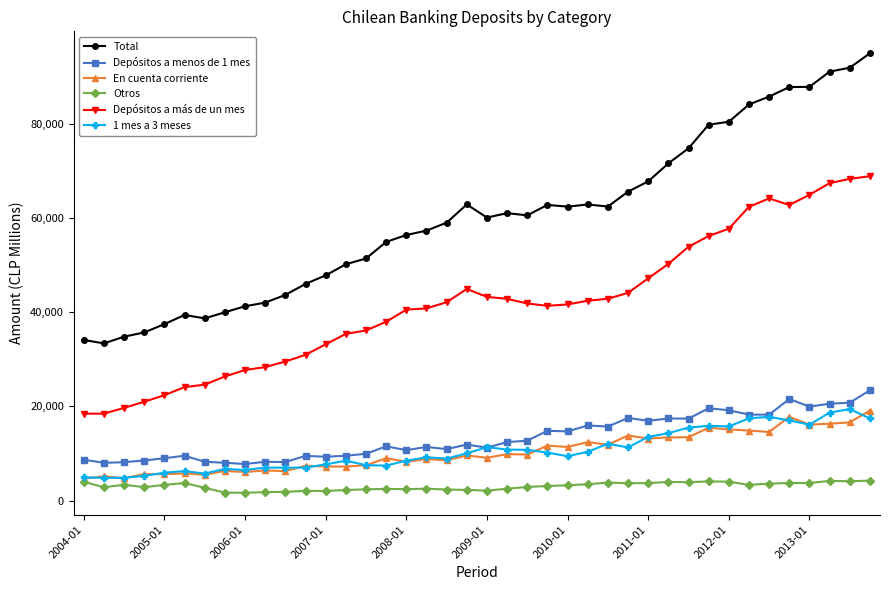

What are all the series names shown in the legend?

Total, Depósitos a menos de 1 mes, En cuenta corriente, Otros, Depósitos a más de un mes, 1 mes a 3 meses